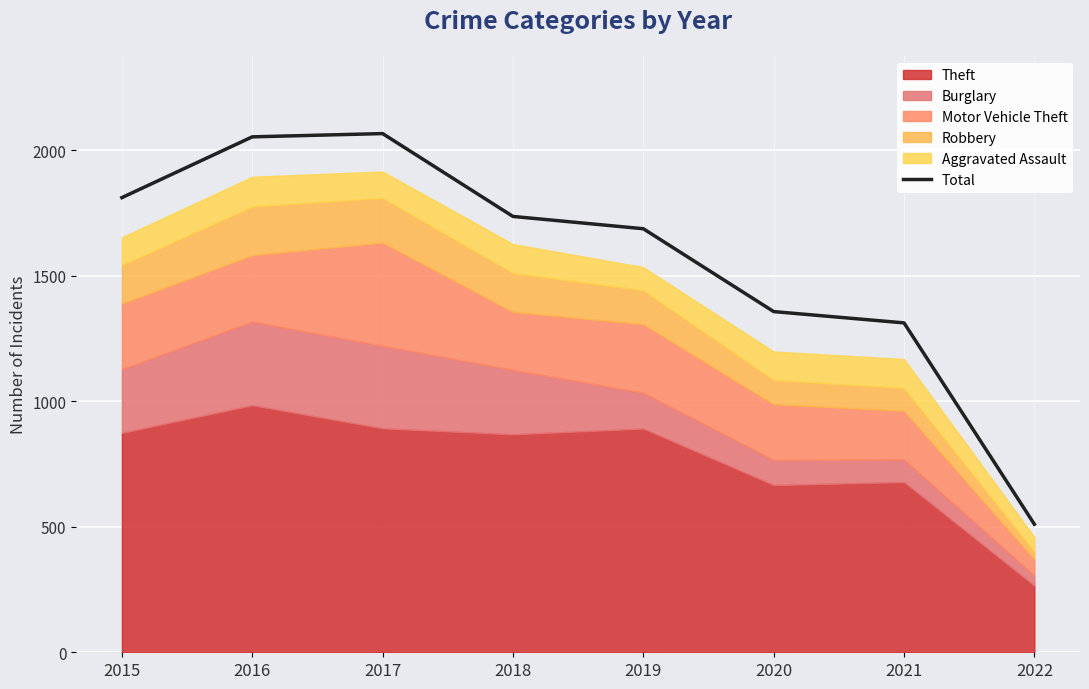

How many lines are shown in the chart?

1